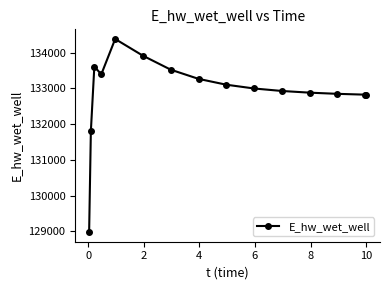

What is the value of the 2nd point from the left?

131804.3